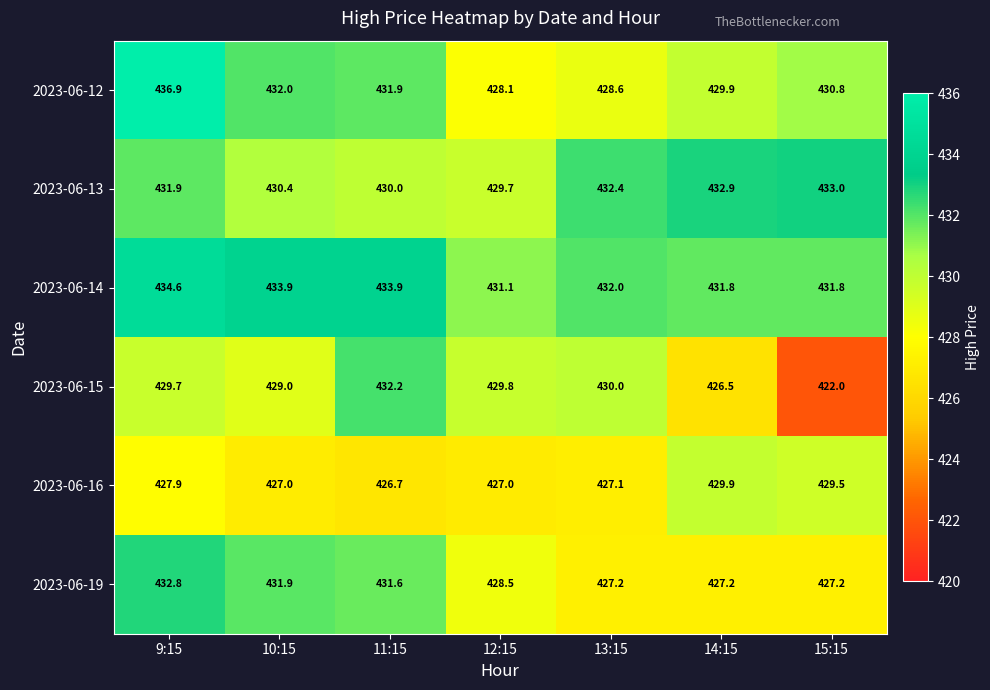

Which category has the lowest value in the 2023-06-12 series?

12:15